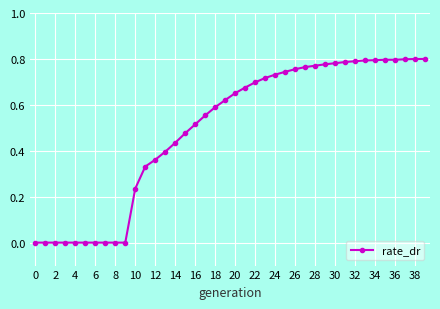

How many series are shown in this chart?

1